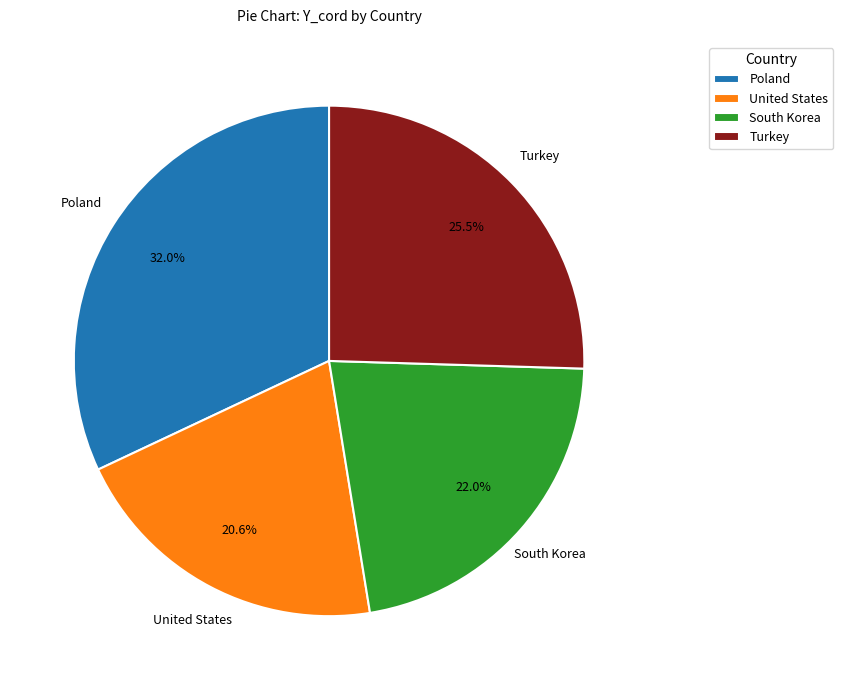

To the nearest percent, what is the difference between the United States and Poland slice percentages?

11%